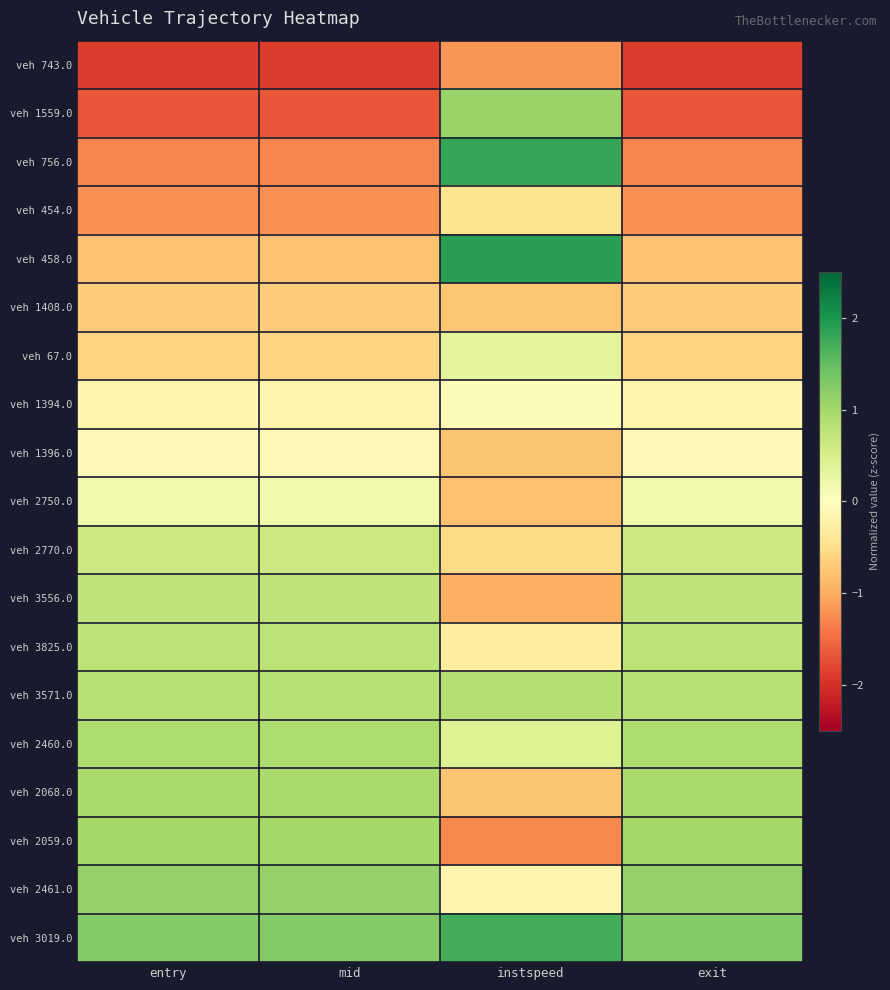

Reading left to right, what are all the values shown in this chart?

veh 743.0: entry=-1.9	mid=-1.9	instspeed=-1.2	exit=-1.9
veh 1559.0: entry=-1.7	mid=-1.7	instspeed=1.1	exit=-1.7
veh 756.0: entry=-1.3	mid=-1.3	instspeed=1.8	exit=-1.3
veh 454.0: entry=-1.2	mid=-1.2	instspeed=-0.4	exit=-1.2
veh 458.0: entry=-0.8	mid=-0.8	instspeed=1.9	exit=-0.8
veh 1408.0: entry=-0.7	mid=-0.7	instspeed=-0.7	exit=-0.7
veh 67.0: entry=-0.6	mid=-0.6	instspeed=0.3	exit=-0.6
veh 1394.0: entry=-0.2	mid=-0.2	instspeed=-0.1	exit=-0.2
veh 1396.0: entry=-0.1	mid=-0.1	instspeed=-0.8	exit=-0.1
veh 2750.0: entry=0.2	mid=0.2	instspeed=-0.8	exit=0.2
veh 2770.0: entry=0.6	mid=0.6	instspeed=-0.6	exit=0.6
veh 3556.0: entry=0.7	mid=0.7	instspeed=-1.0	exit=0.7
veh 3825.0: entry=0.8	mid=0.8	instspeed=-0.3	exit=0.8
veh 3571.0: entry=0.8	mid=0.8	instspeed=0.9	exit=0.8
veh 2460.0: entry=0.9	mid=0.9	instspeed=0.4	exit=0.9
veh 2068.0: entry=0.9	mid=0.9	instspeed=-0.8	exit=0.9
veh 2059.0: entry=1.0	mid=1.0	instspeed=-1.3	exit=1.0
veh 2461.0: entry=1.1	mid=1.1	instspeed=-0.2	exit=1.1
veh 3019.0: entry=1.3	mid=1.3	instspeed=1.7	exit=1.3